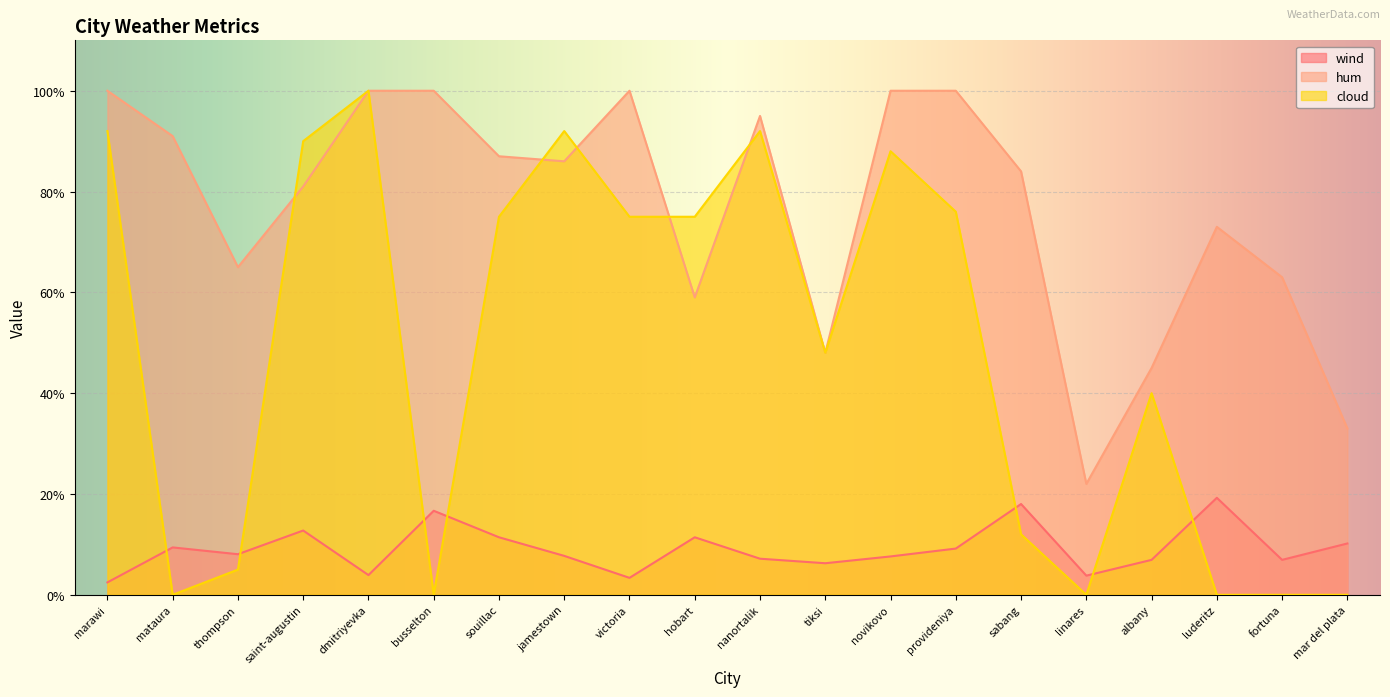

Where is wind nearest to the value 10?

mar del plata